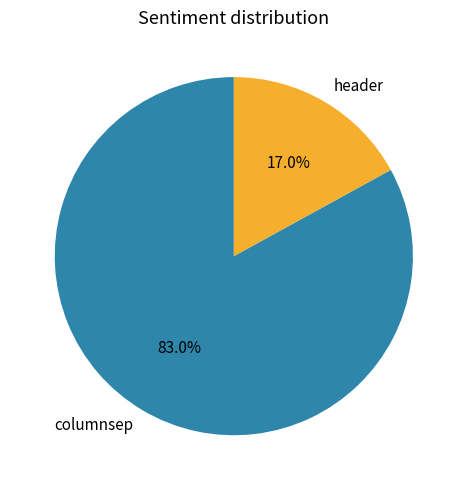

Is there any slice that represents more than half of the pie?

Yes